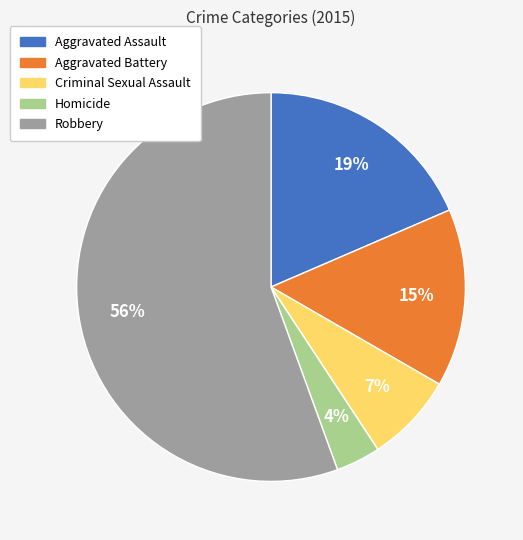

Which category has the smallest portion of the pie?

Homicide